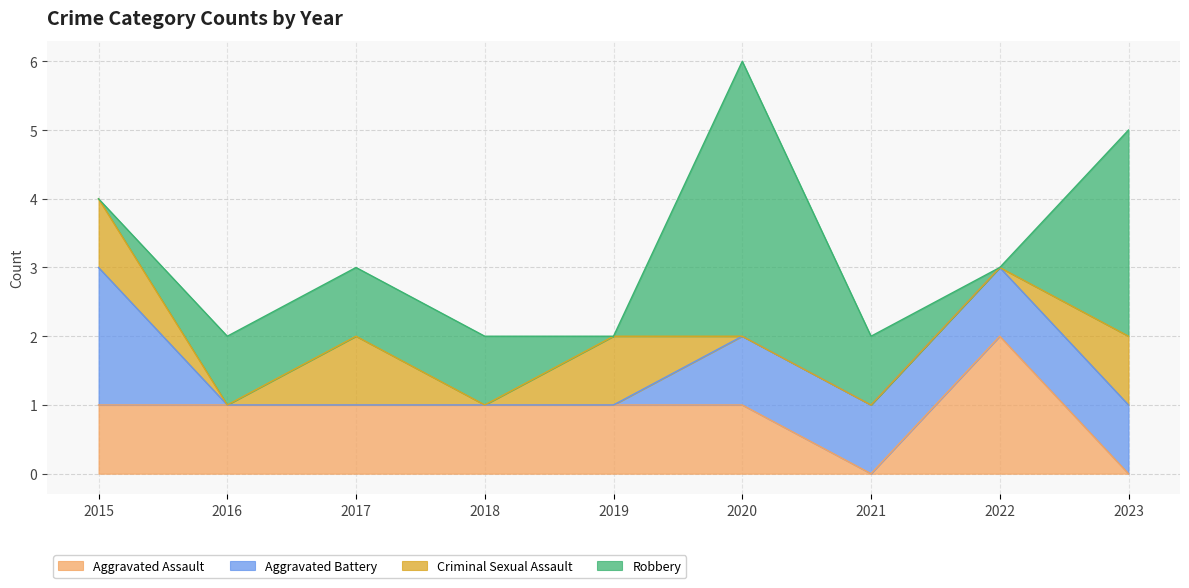

What is the difference between the maximum and second lowest values in the Aggravated Battery series?

2